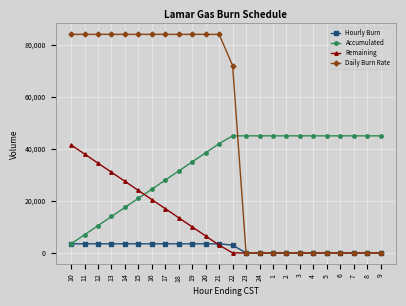

What is the maximum value shown in the chart?

84000